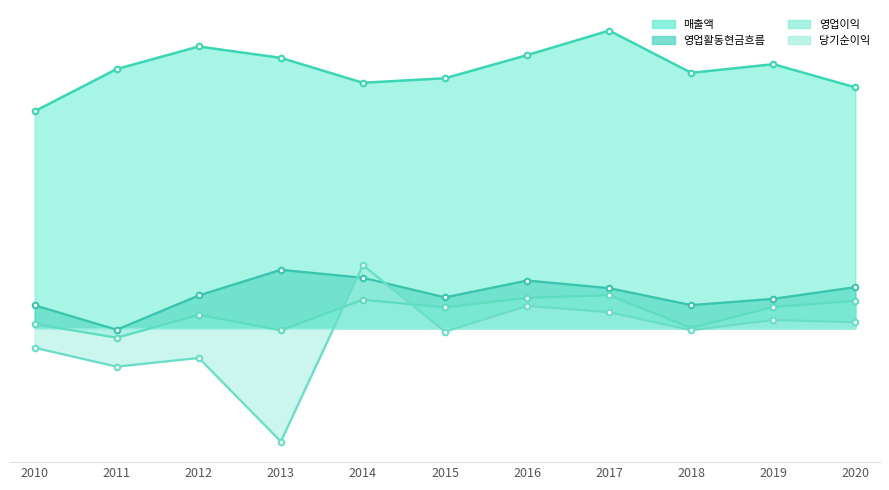

Which category has the highest value in the 영업활동현금흐름 series?

2013